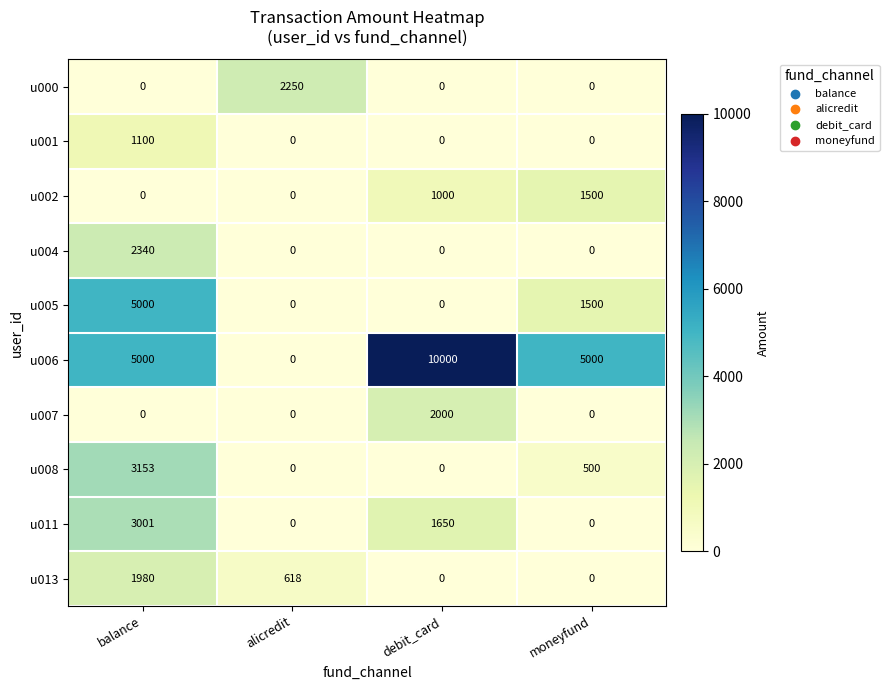

Which category has the highest value across all series?

debit_card